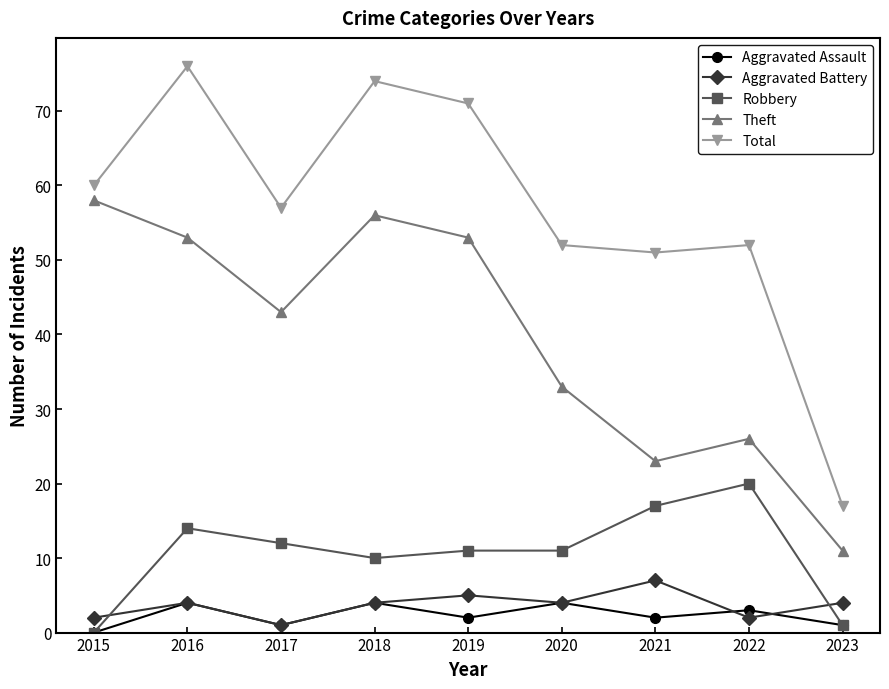

True or false: Theft and Aggravated Assault intersect in this chart.

False